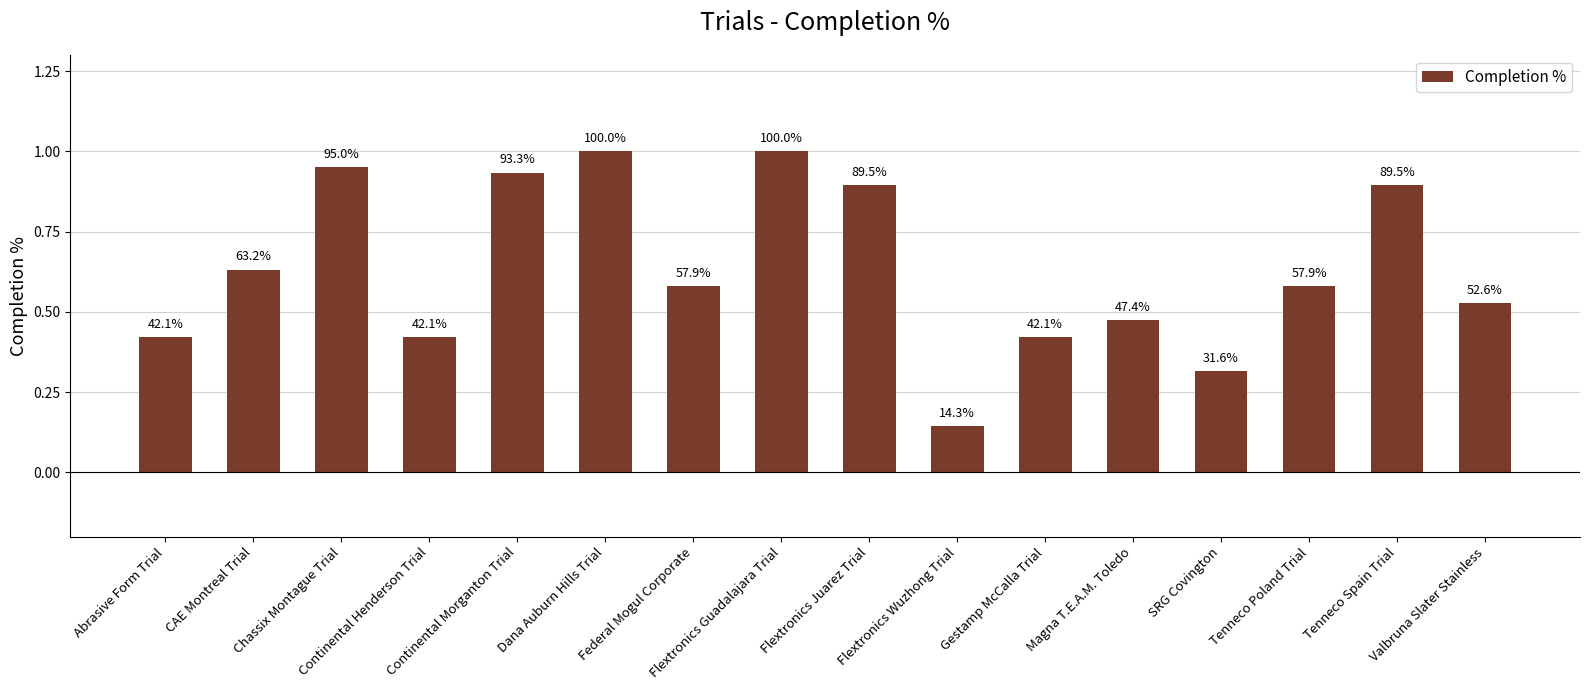

How many bars are there in total?

16